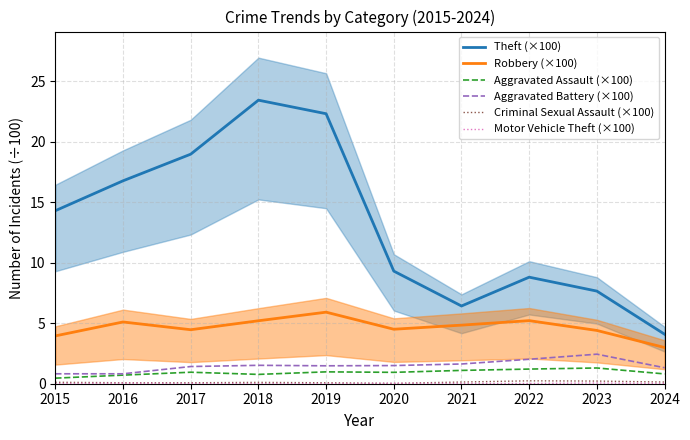

Does the chart have visible grid lines?

Yes